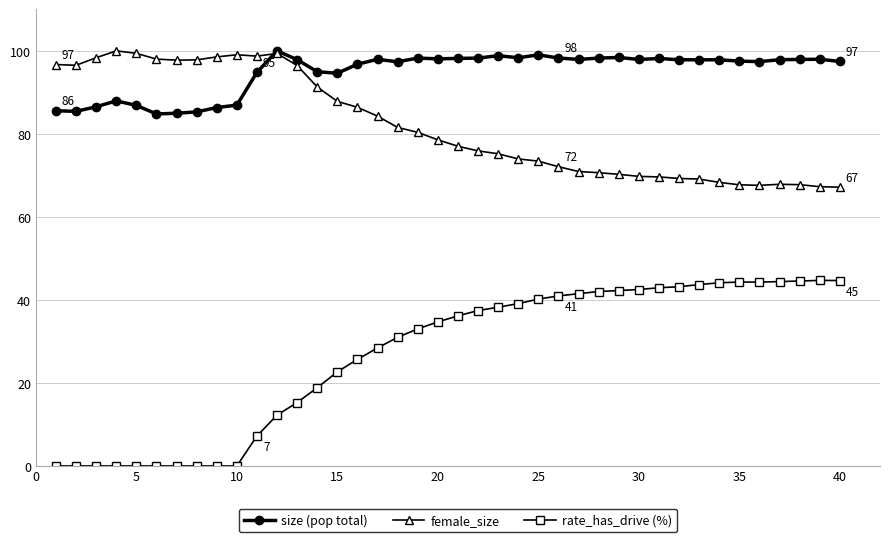

Which series has the largest range (max minus min)?

rate_has_drive (%)